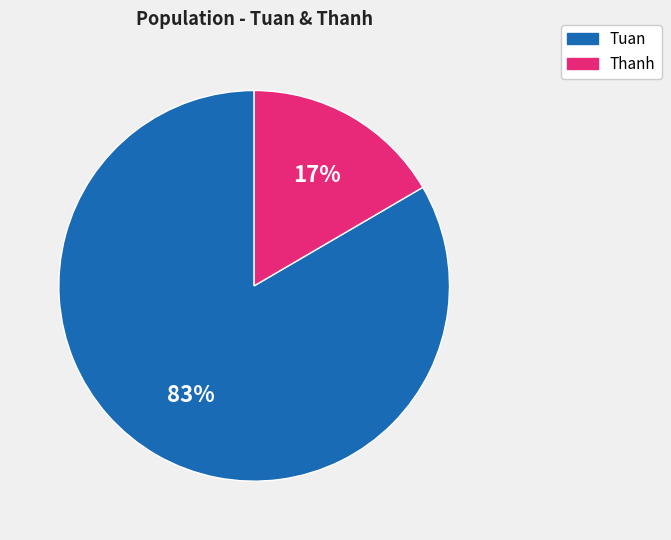

How many segments does this pie chart have?

2